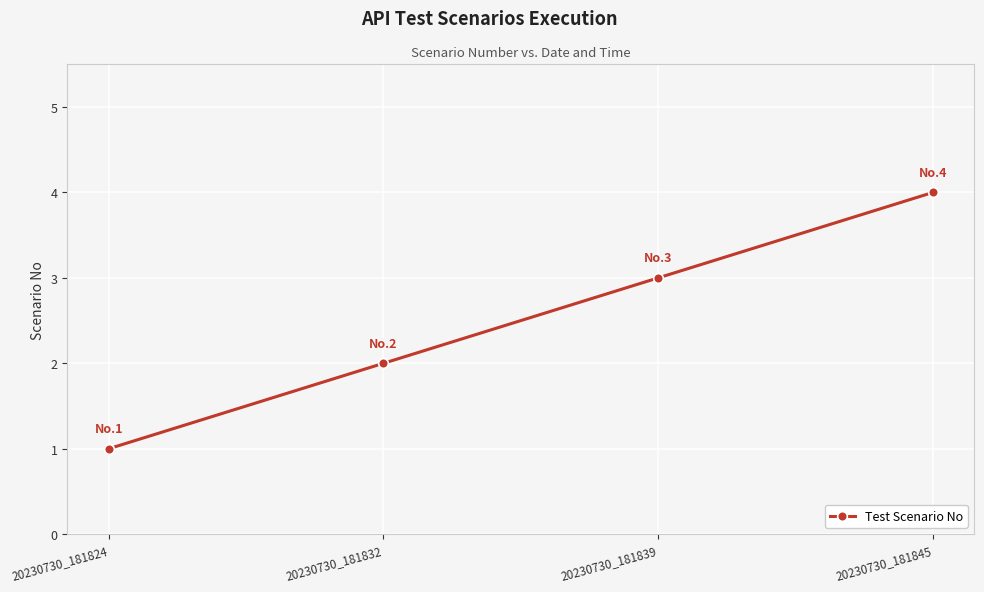

How many data points are less than 3?

2